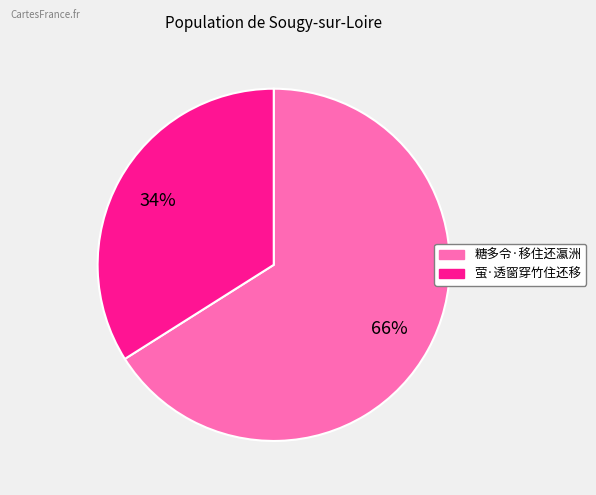

Is there a majority slice in this chart?

Yes